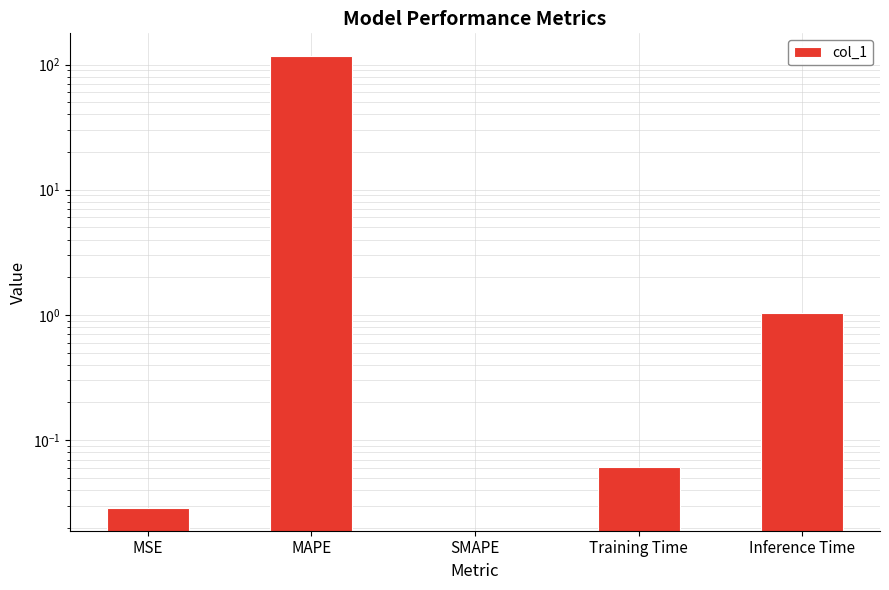

What position from the right is MSE?

5